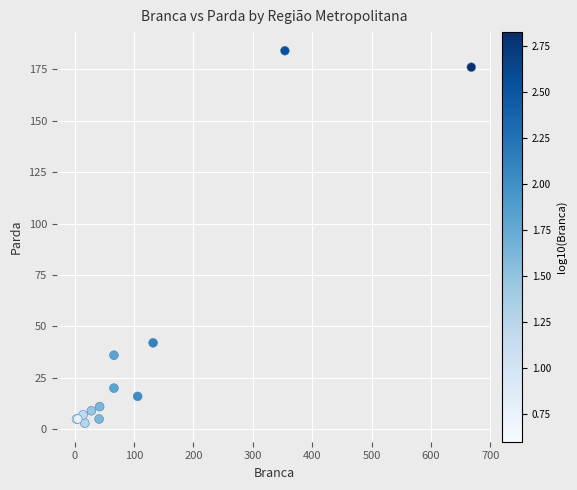

What Y value in the scatter plot is closest to 93?

42